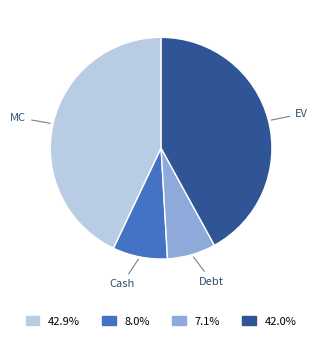

Is there a majority slice in this chart?

No